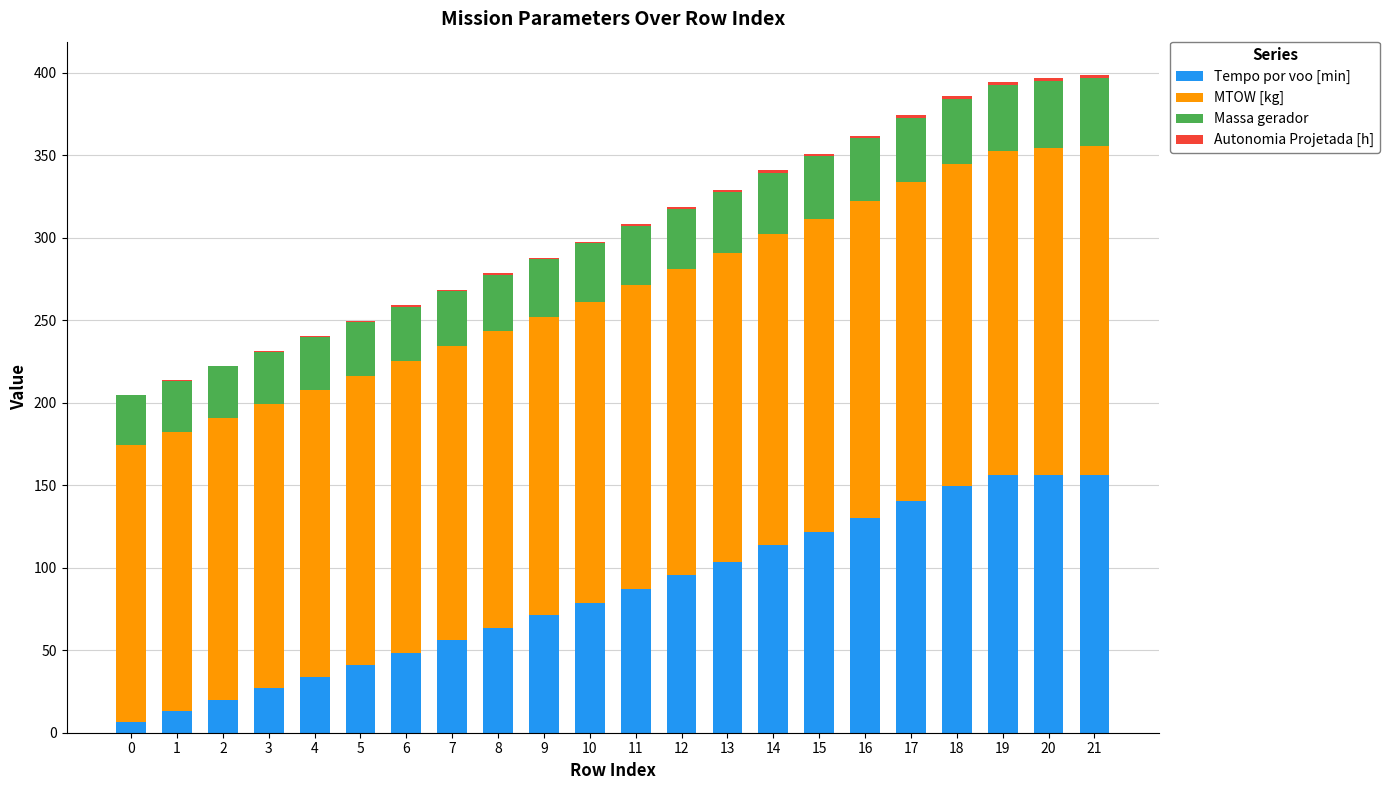

Are the bars horizontal?

No